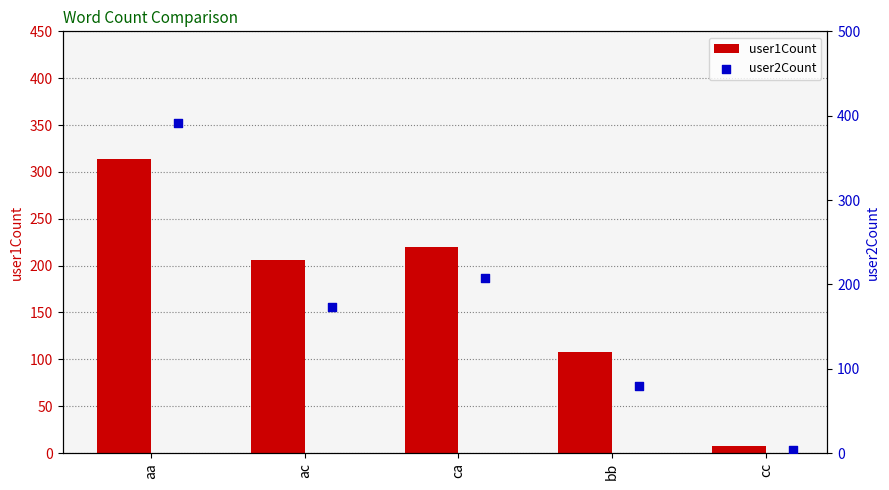

At how many categories does at least one series exceed 88?

4